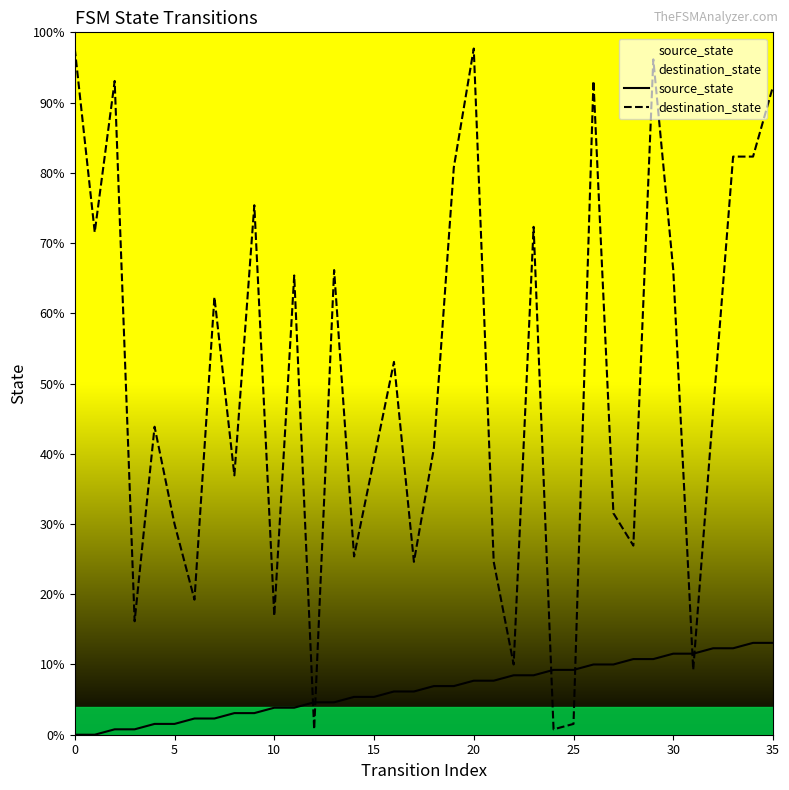

Where do destination_state and source_state first cross each other?

11 and 12